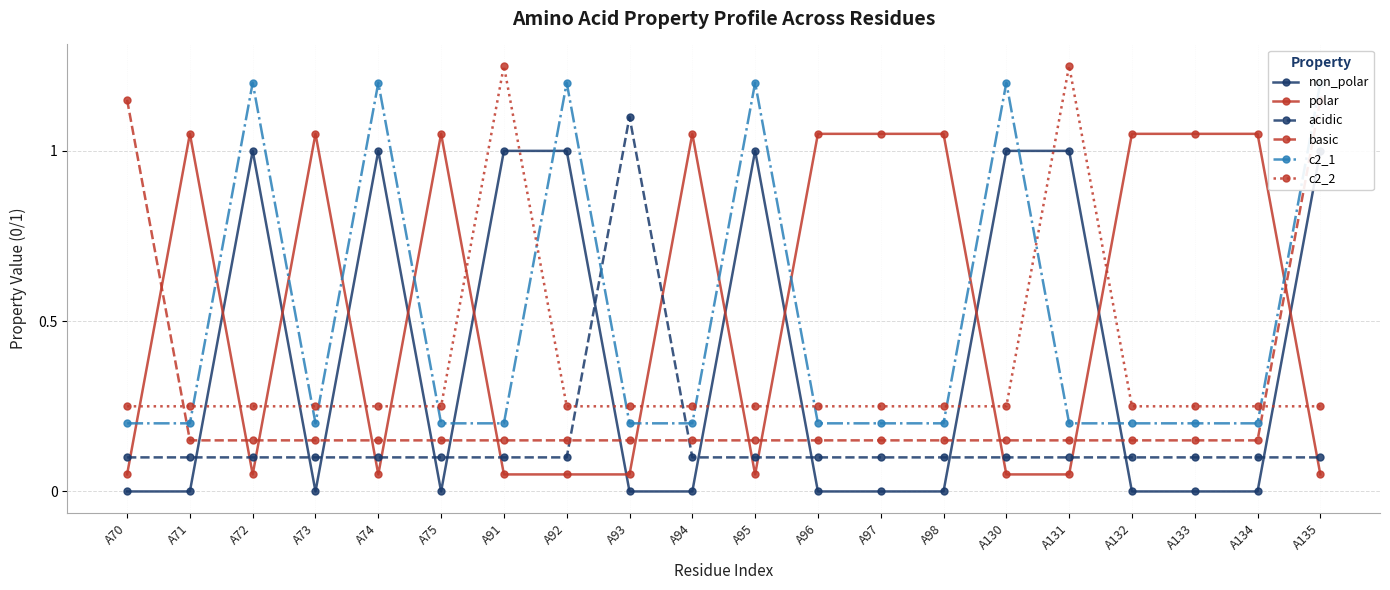

Which series has the widest spread of values?

non_polar